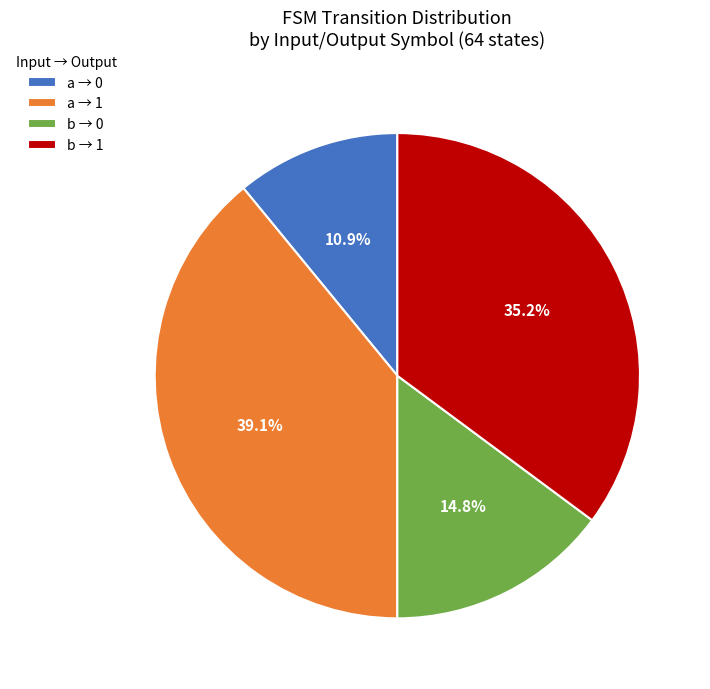

What portion of the pie excludes a → 0?

89.1%